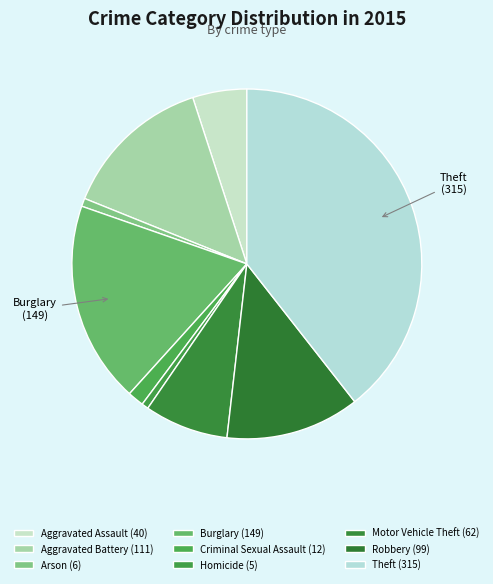

Is it true that Homicide is 15% of the pie?

False